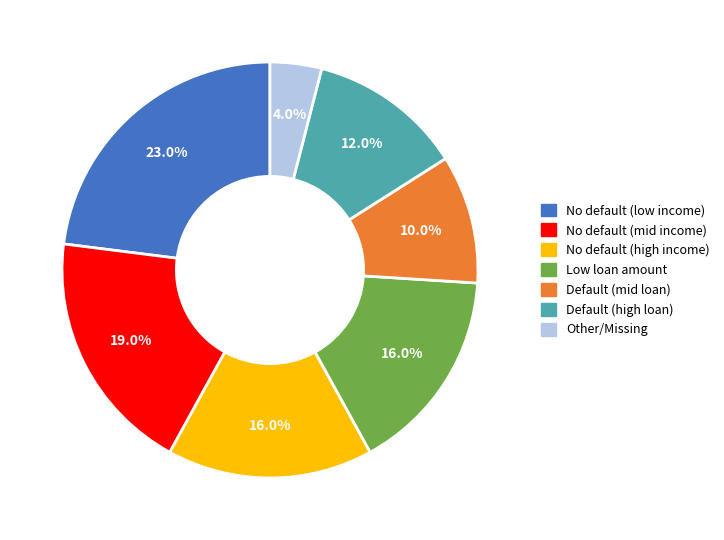

Does any single category account for the majority?

No